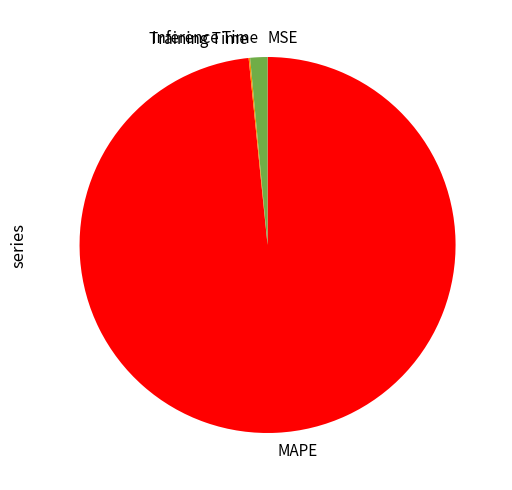

Is the sum of Inference Time and MAPE greater than half?

Yes